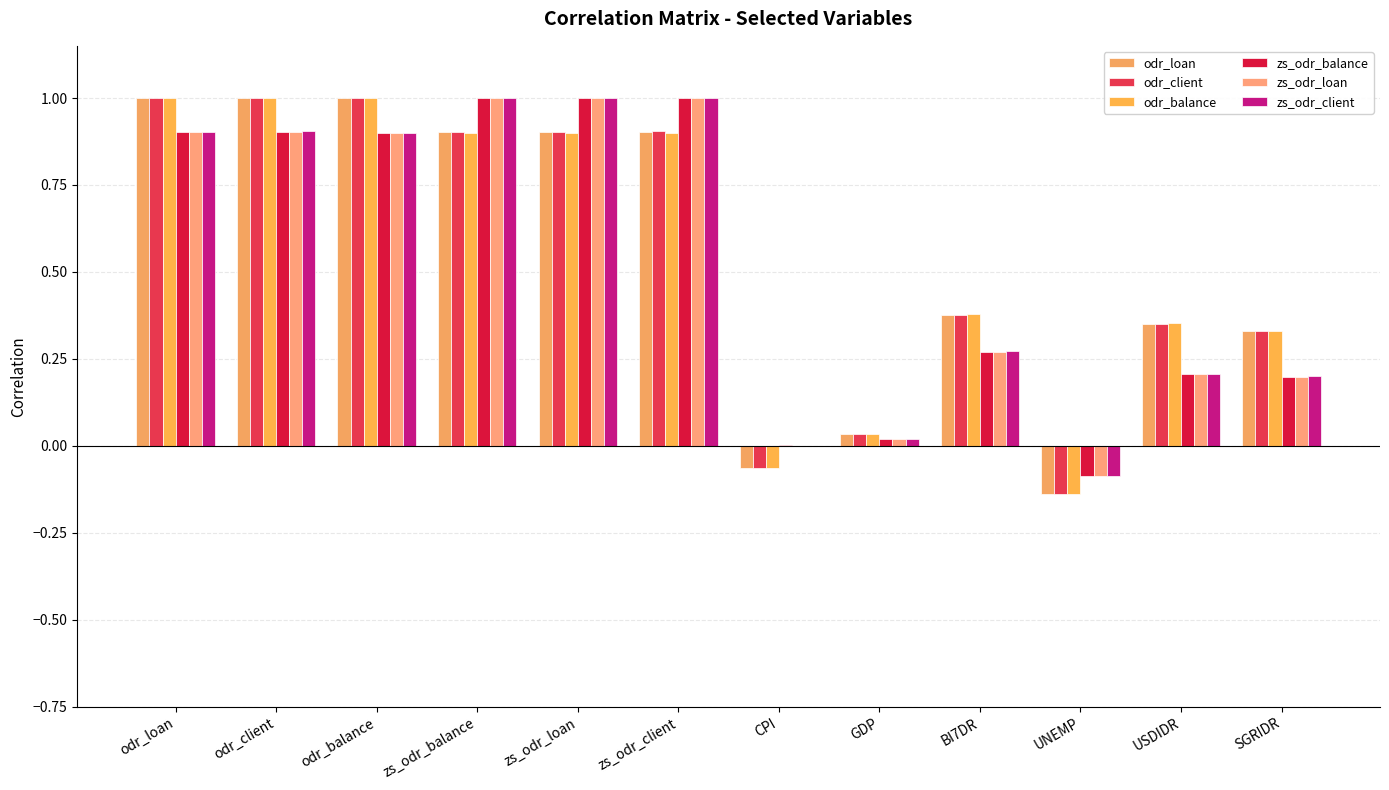

Which series changed the most between zs_odr_loan and SGRIDR?

zs_odr_balance